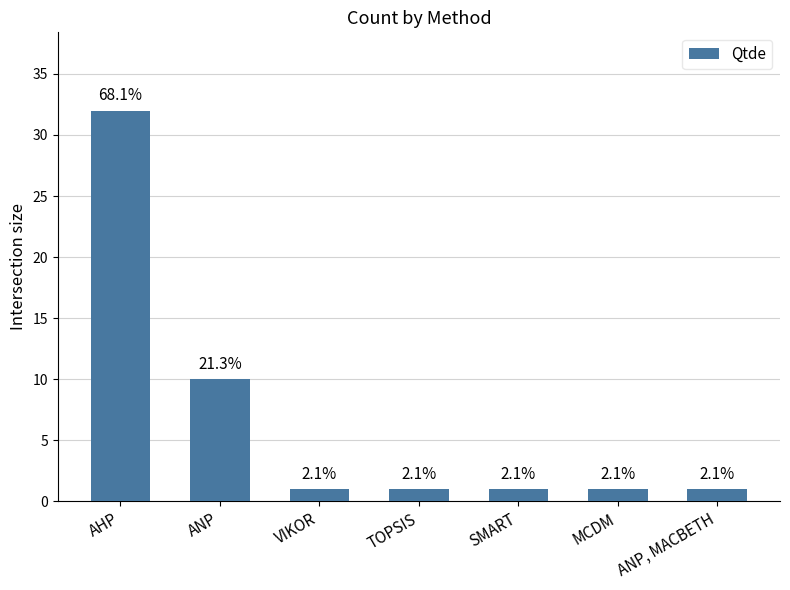

The chart shows a value of 1 at ANP, MACBETH. True or false?

True